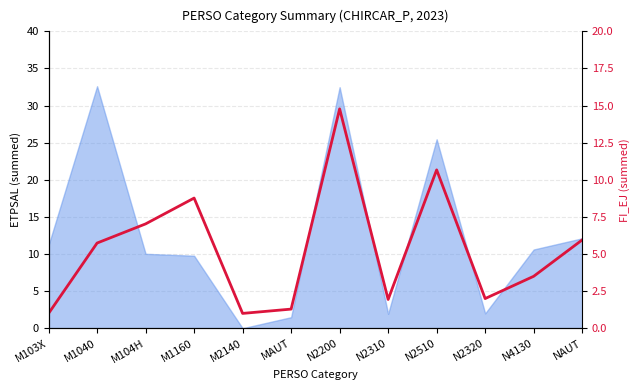

Reading left to right, list all the values displayed in this chart.

1.0	5.7	7.0	8.8	1.0	1.3	14.8	1.9	10.7	2.0	3.5	6.0